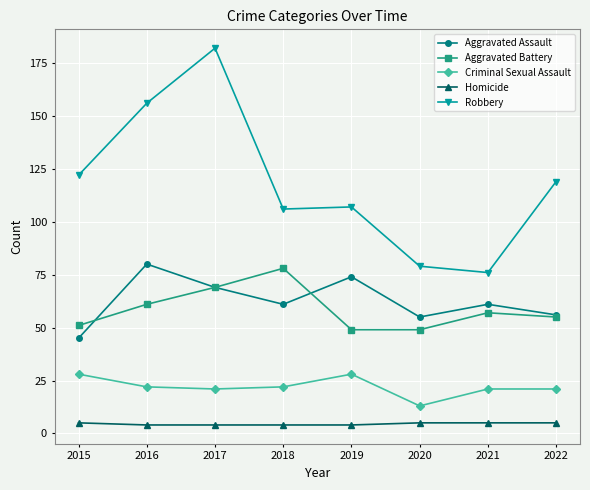

How many data points in Aggravated Battery are less than 57?

4